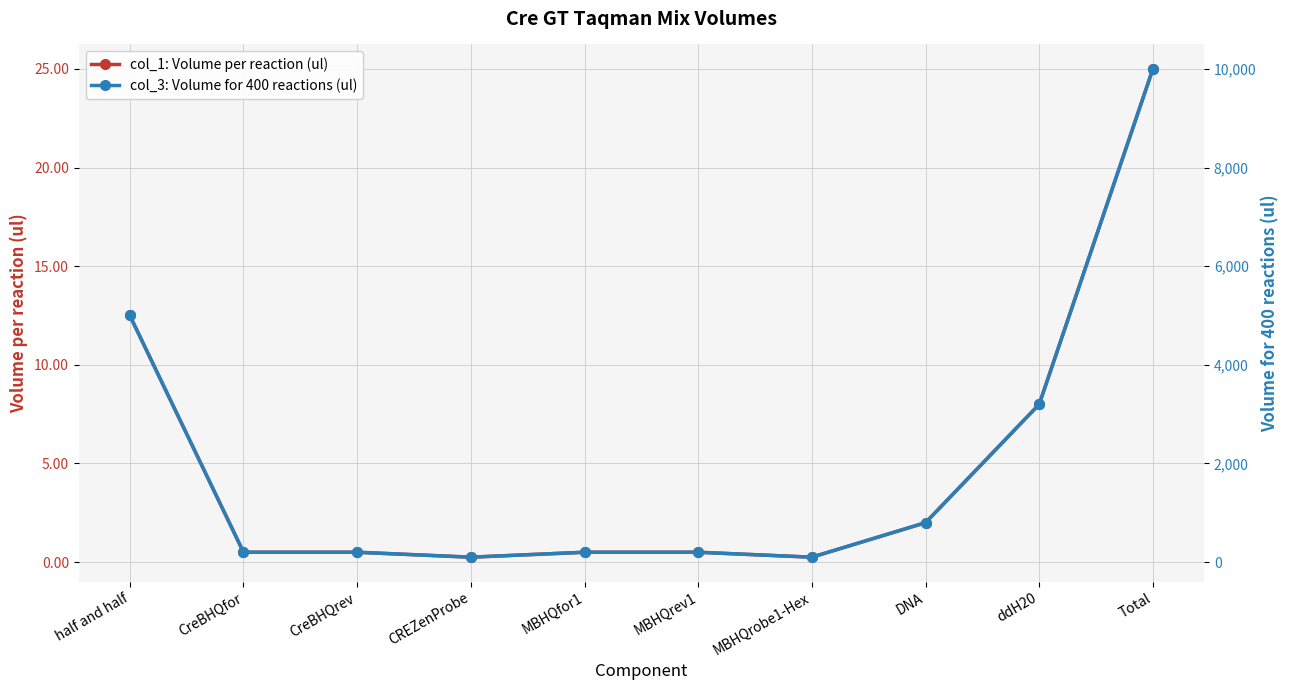

True or false: col_1: Volume per reaction (ul) and col_3: Volume for 400 reactions (ul) intersect in this chart.

False